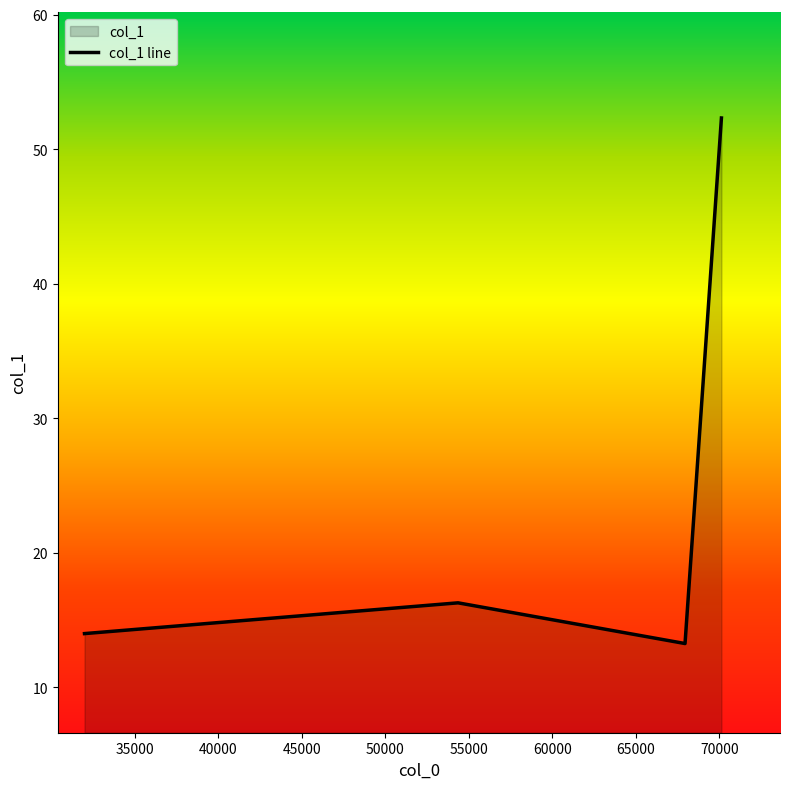

What is the sum of all values?

109.9